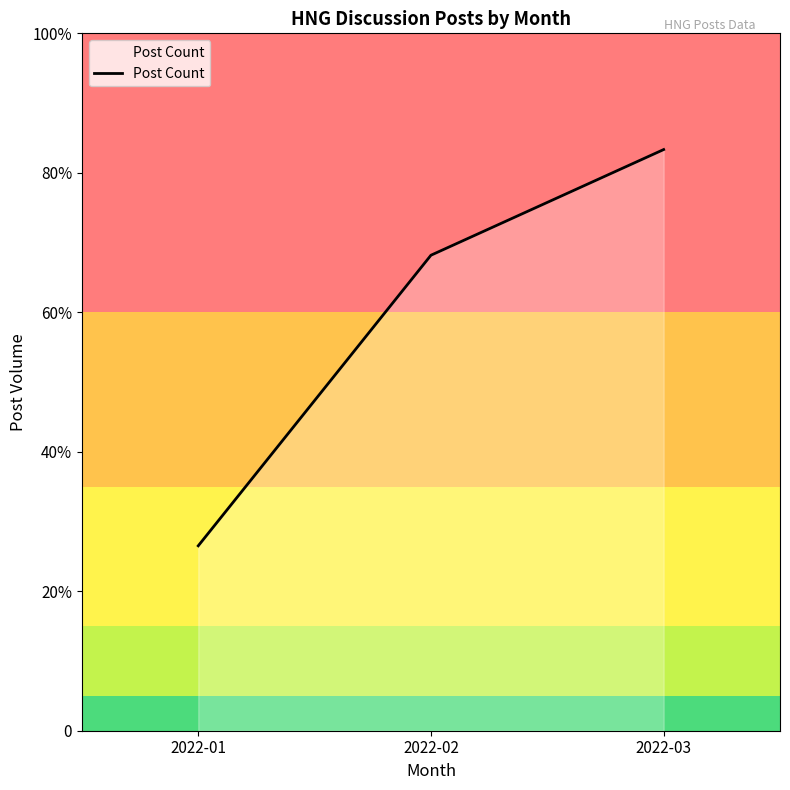

Does the chart display data point markers on the line(s)?

No